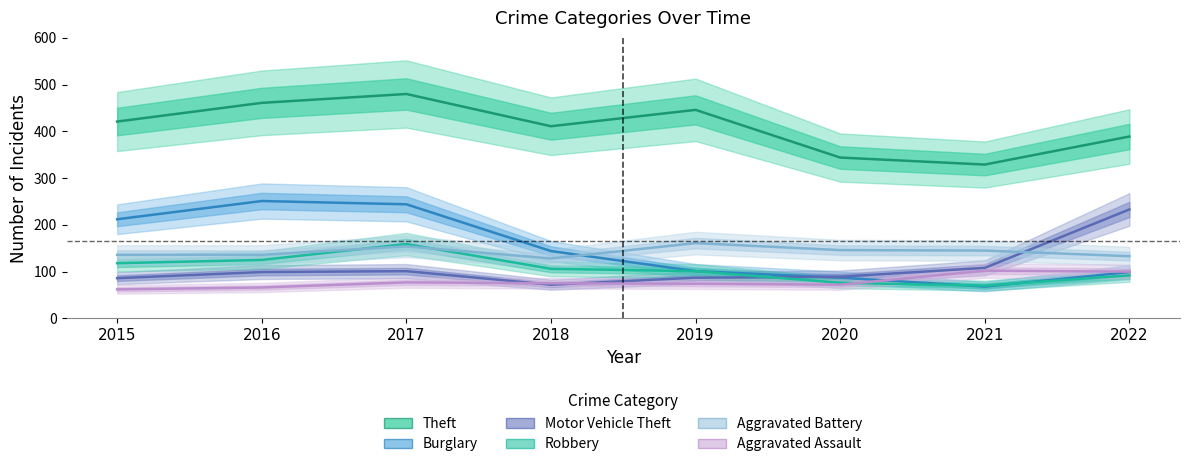

Count the number of data series in this chart.

6